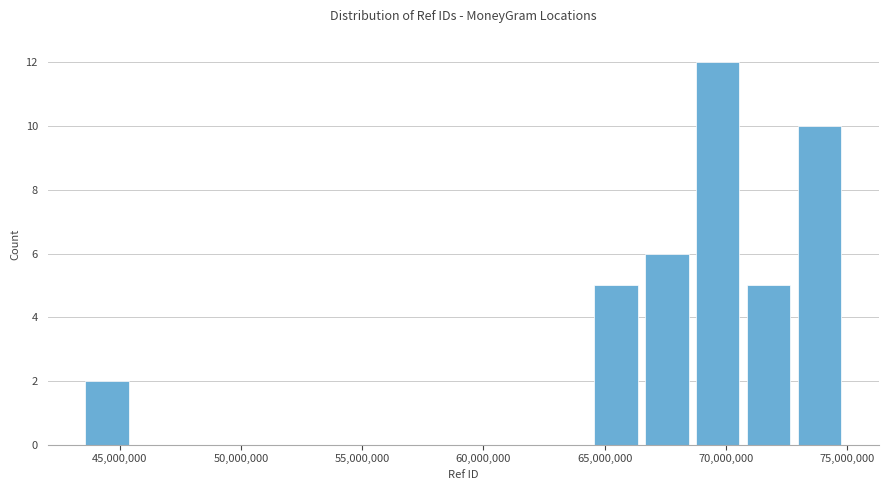

Reading left to right, transcribe this chart: for each bar, give the range it covers on the x-axis and its height. Neither the bar edges nor the heights are printed on the chart, so give them approximately, as read against the axes.

43500000 to 45500000: 2
45500000 to 47500000: 0
47500000 to 49500000: 0
49500000 to 52000000: 0
52000000 to 54000000: 0
54000000 to 56000000: 0
56000000 to 58000000: 0
58000000 to 60000000: 0
60000000 to 62500000: 0
62500000 to 64500000: 0
64500000 to 66500000: 5
66500000 to 68500000: 6
68500000 to 70500000: 12
70500000 to 73000000: 5
73000000 to 75000000: 10